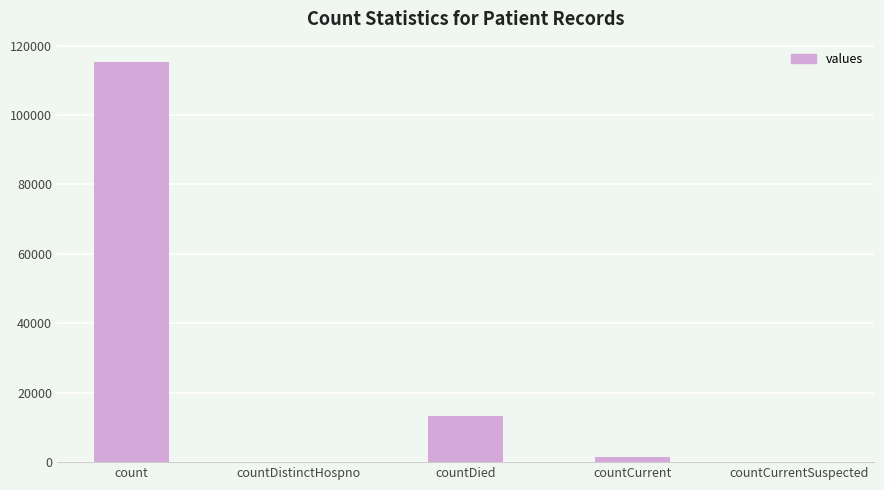

What is the sum of all values?

130105